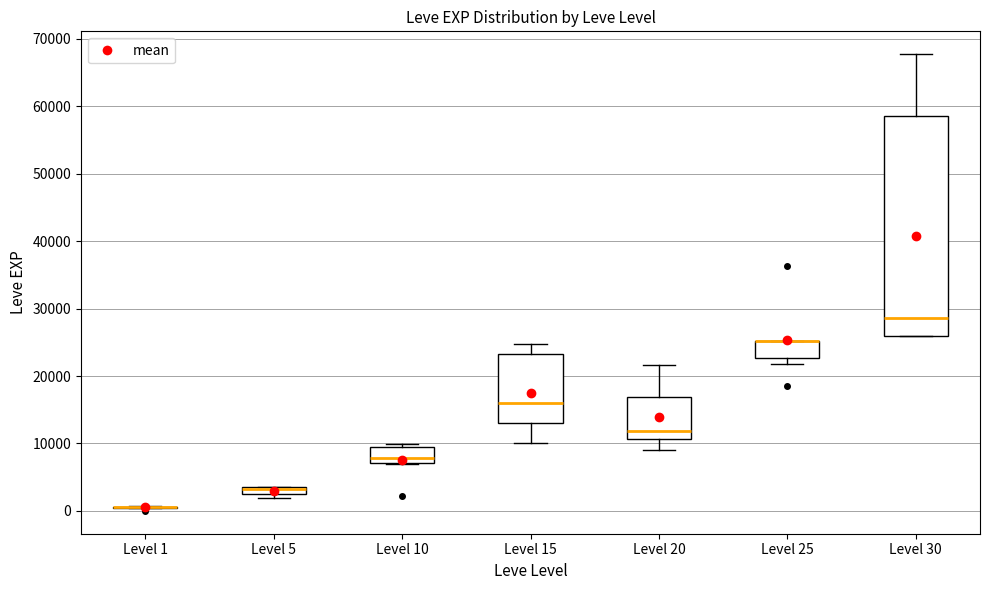

Comparing the boxes themselves (not the whiskers), which one is the tallest?

Level 30